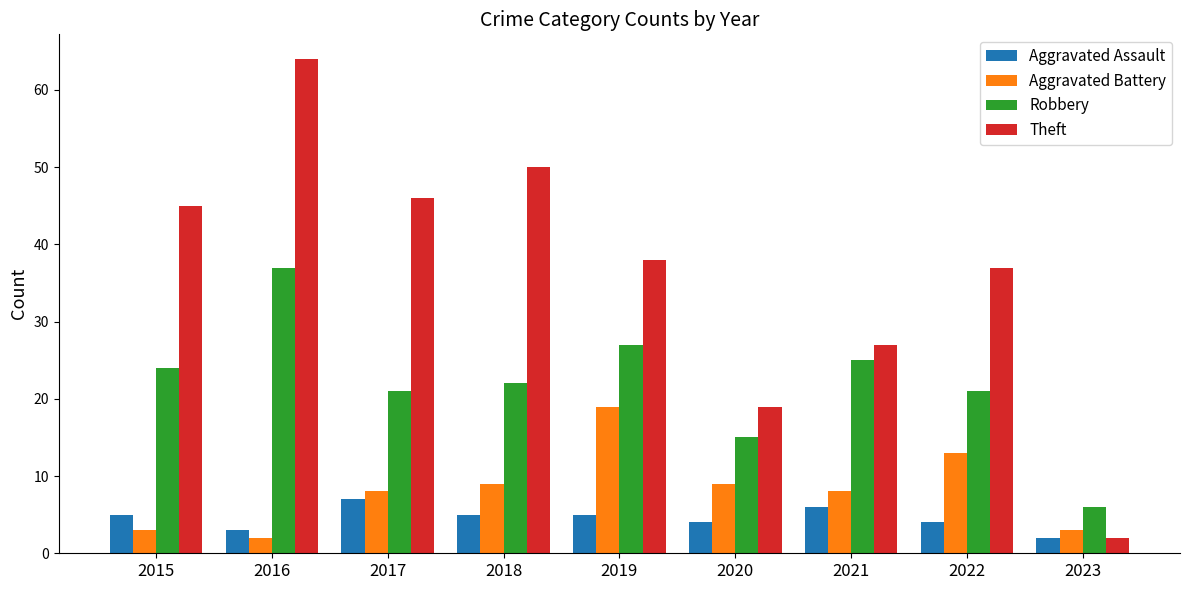

What is the value of the Aggravated Assault bar at the 2nd from the left?

3